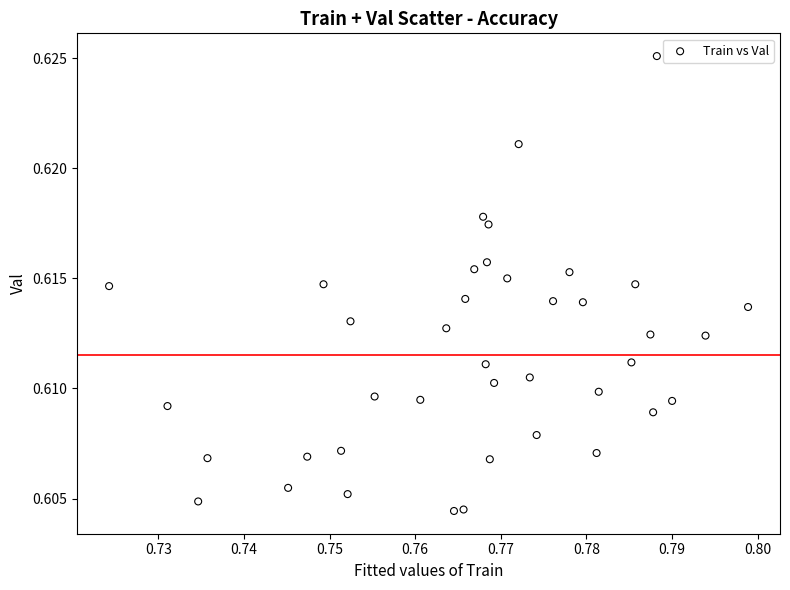

How many data points are displayed?

40